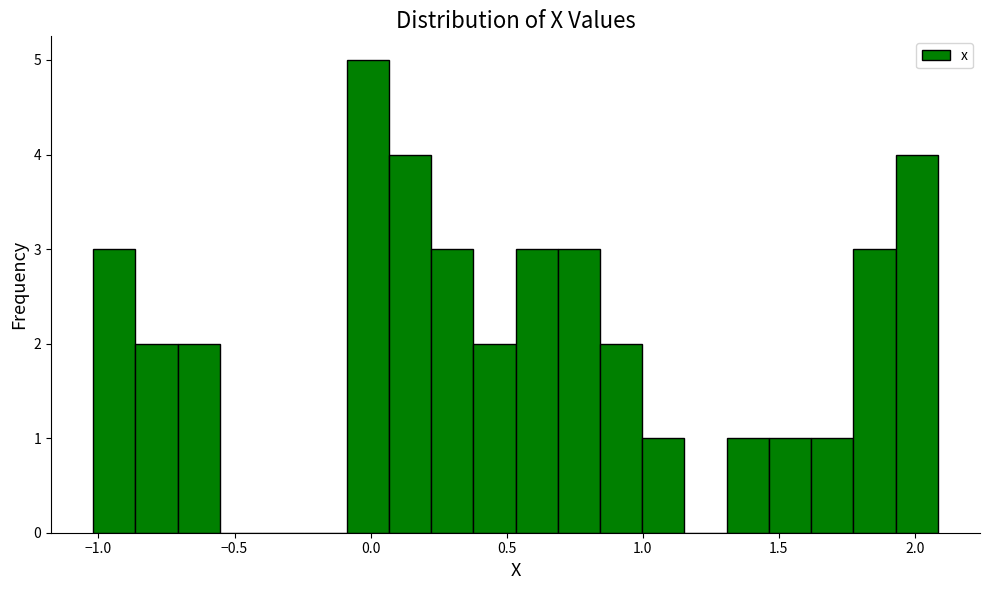

Read against the x-axis, roughly where is the centre of the tallest bar?

0.00